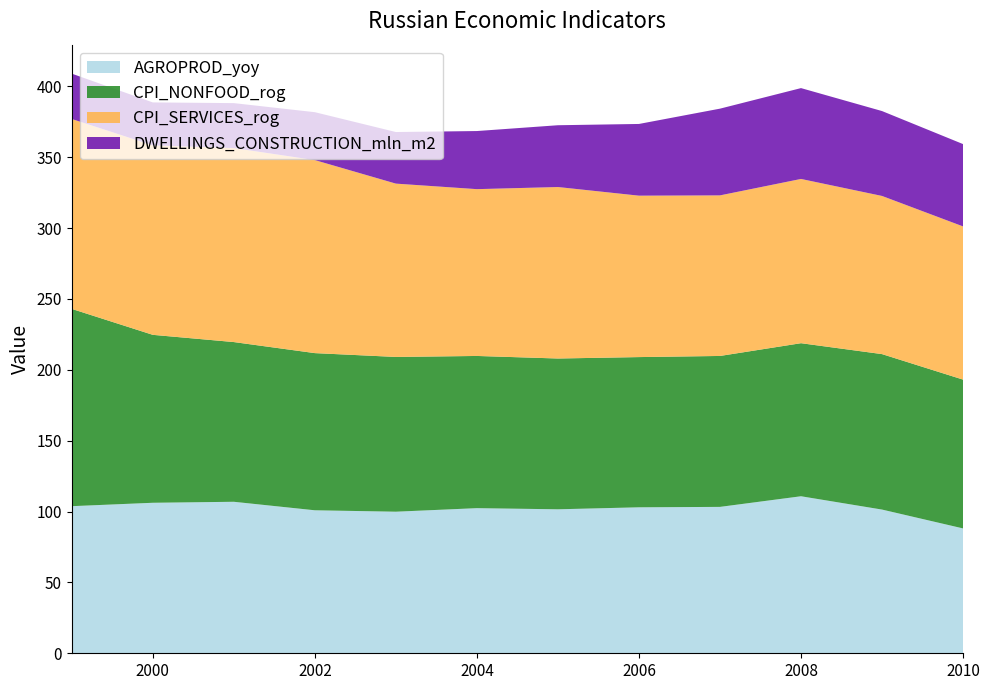

Reading left to right, transcribe all the data shown in this chart.

AGROPROD_yoy: 1999=103.8	2000=106.2	2001=106.9	2002=100.9	2003=99.9	2004=102.4	2005=101.6	2006=103.0	2007=103.3	2008=110.8	2009=101.4	2010=88.1
CPI_NONFOOD_rog: 1999=139.2	2000=118.5	2001=112.7	2002=110.9	2003=109.2	2004=107.4	2005=106.4	2006=106.0	2007=106.5	2008=108.0	2009=109.7	2010=105.0
CPI_SERVICES_rog: 1999=134.0	2000=133.7	2001=136.9	2002=136.2	2003=122.3	2004=117.7	2005=121.0	2006=113.9	2007=113.3	2008=115.9	2009=111.6	2010=108.1
DWELLINGS_CONSTRUCTION_mln_m2: 1999=32.0	2000=30.3	2001=31.7	2002=33.8	2003=36.4	2004=41.0	2005=43.6	2006=50.6	2007=61.2	2008=64.1	2009=59.9	2010=58.1